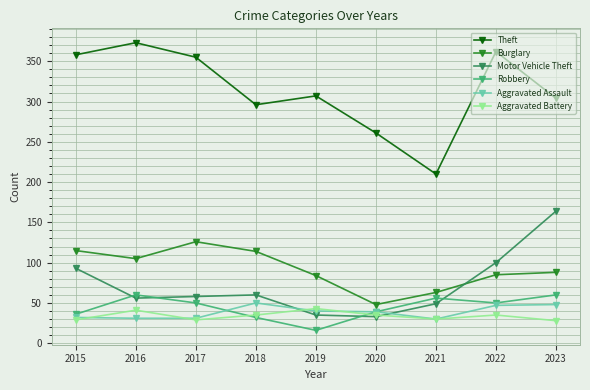

What is the sum of all Theft values?

2826